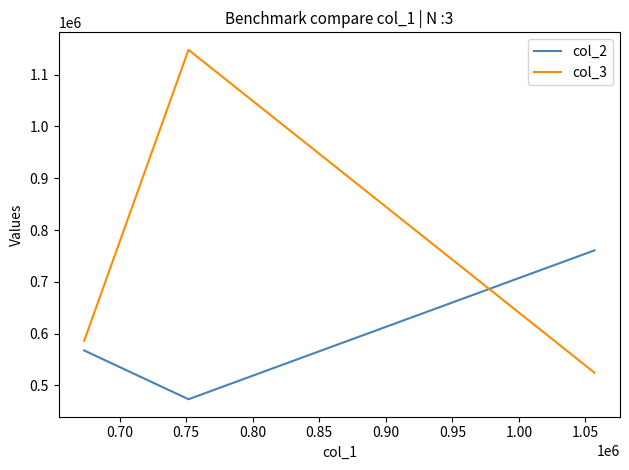

Count the number of categories in the chart.

3